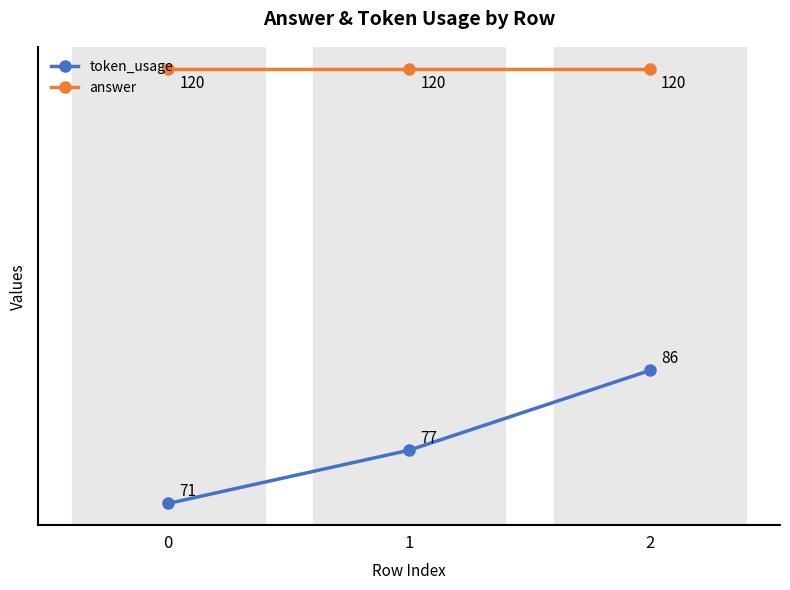

List the series in order of their peak value, lowest first.

token_usage, answer